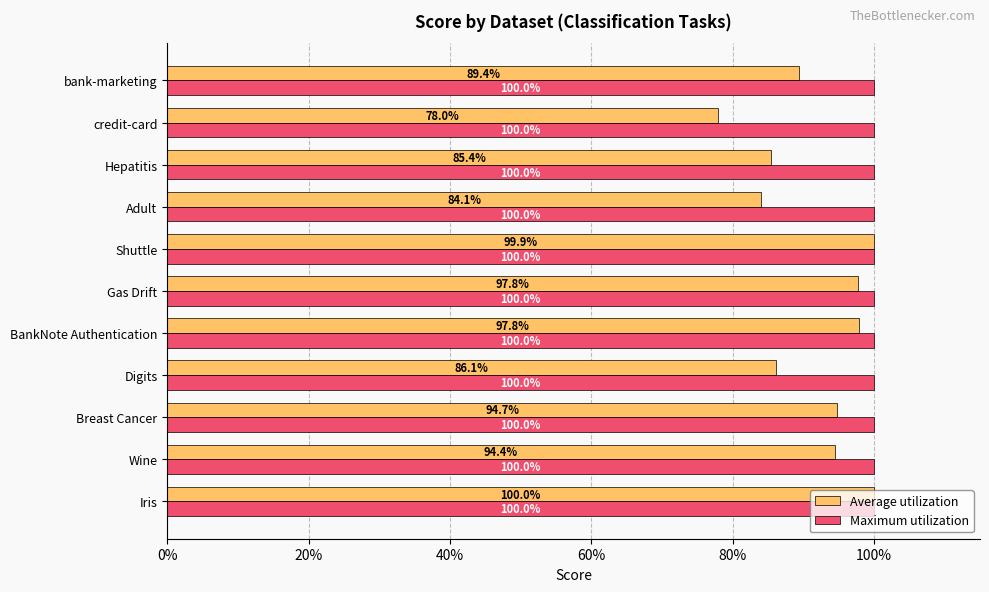

What are all the series names shown in the legend?

Average utilization, Maximum utilization